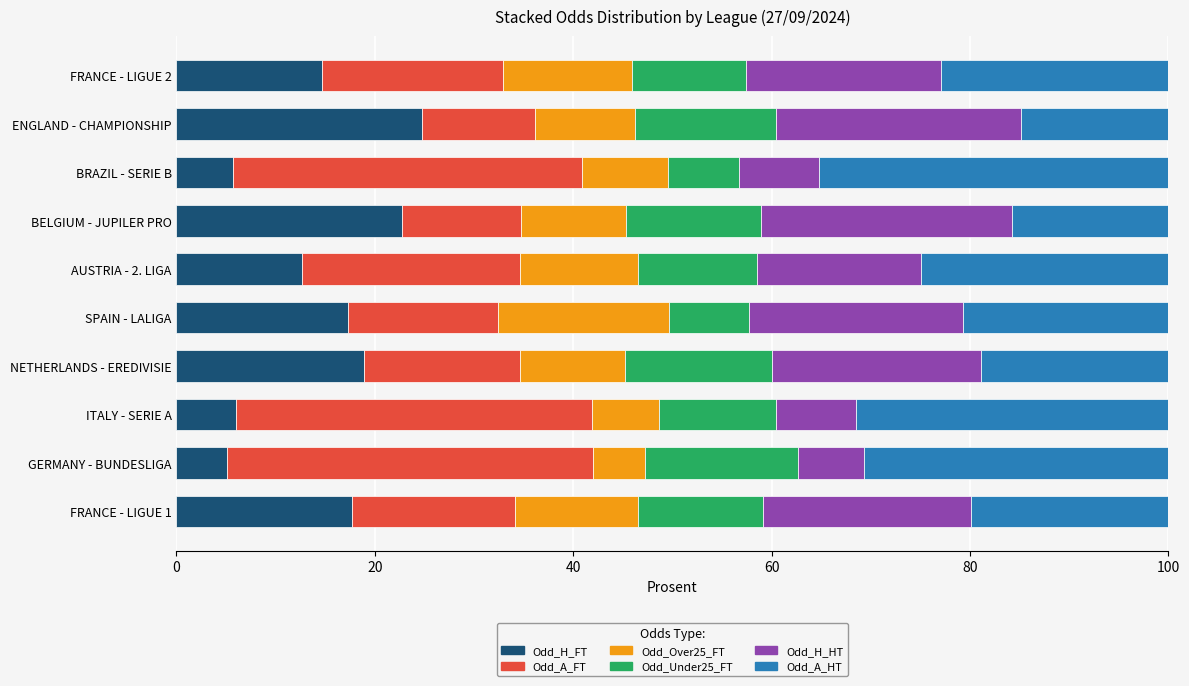

What is the total value across all series at GERMANY - BUNDESLIGA?

100.0